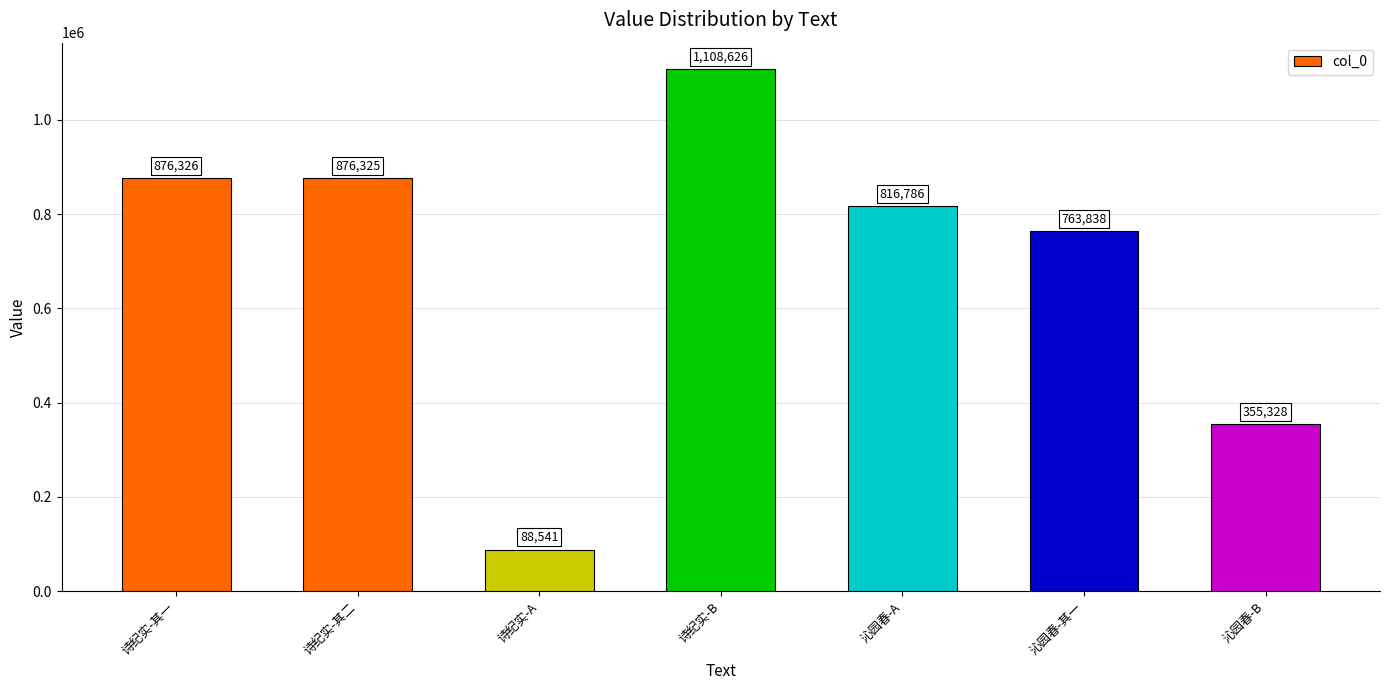

What is the label of the 5th bar from the left?

沁园春-A